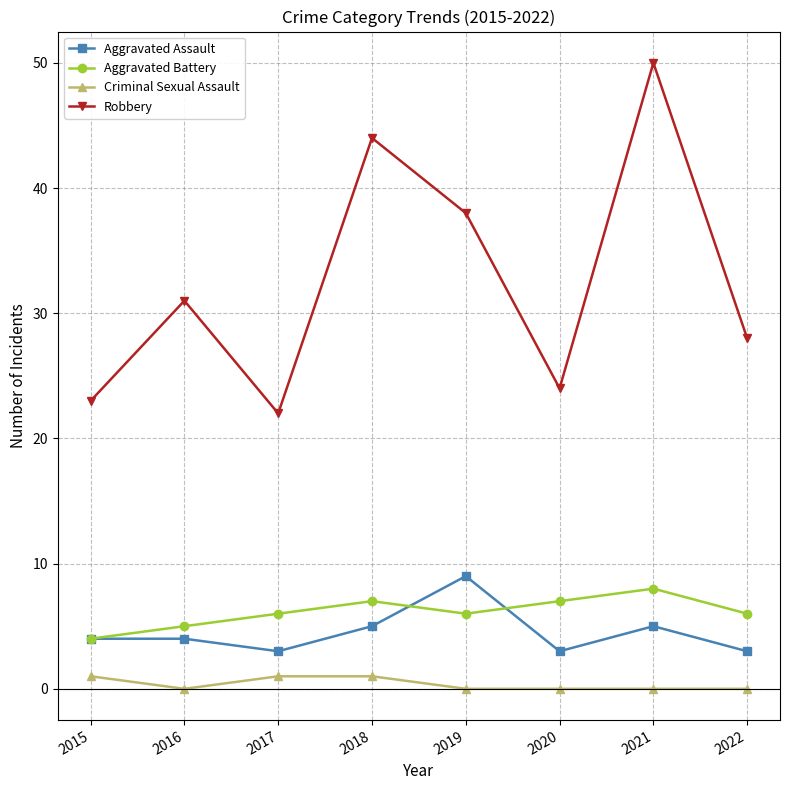

What is the sum of the Aggravated Assault values at 2019 and 2017?

12